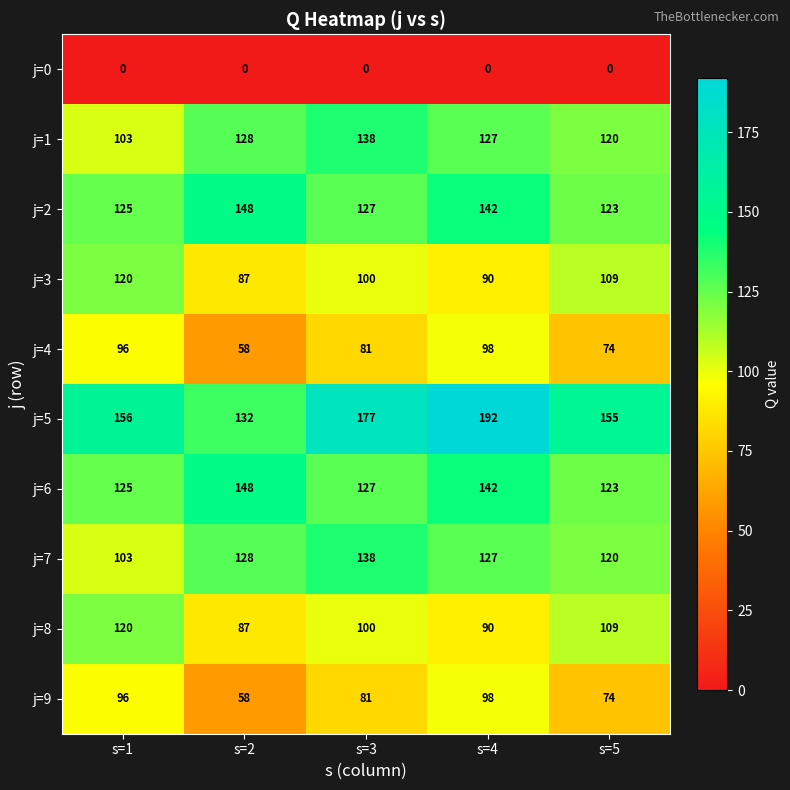

The j=3 series shows 159 at s=1. True or false?

False